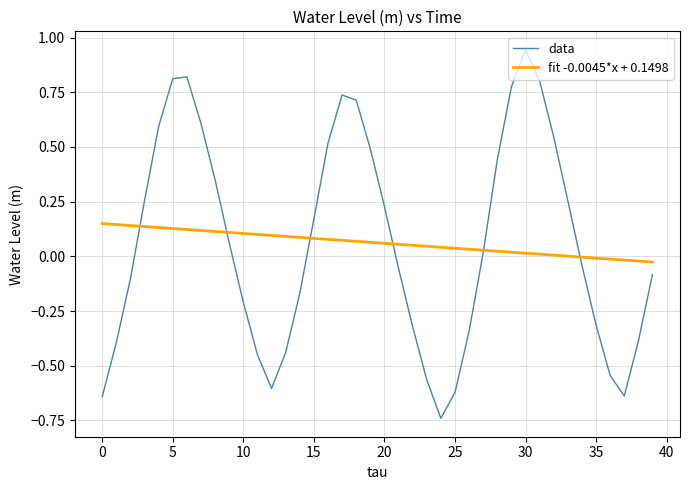

Does the chart display data point markers on the line(s)?

No